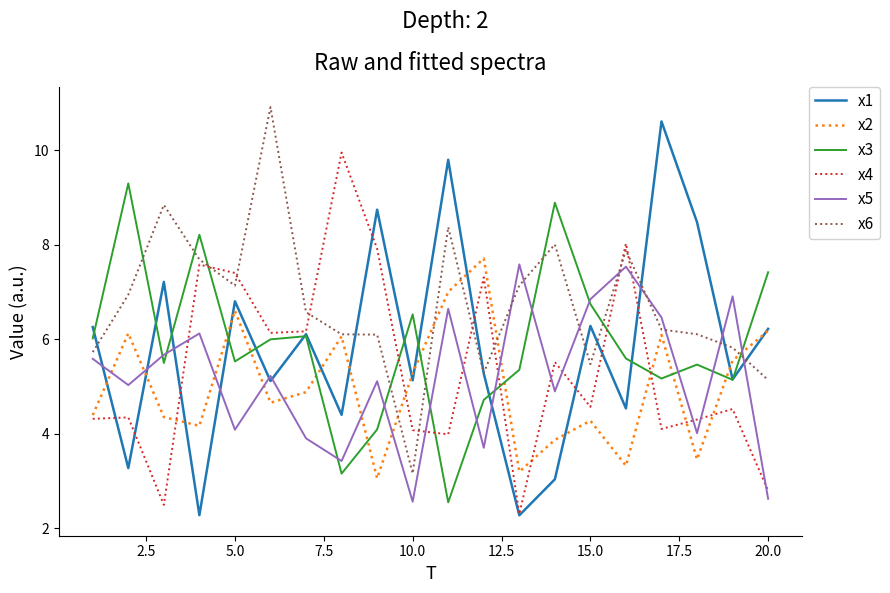

After their last crossing, which series has the higher values: x3 or x2?

x3